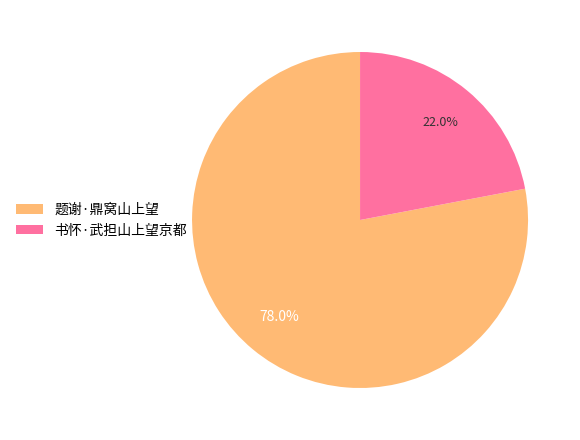

Is the sum of 题谢·鼎窝山上望 and 书怀·武担山上望京都 greater than half?

Yes